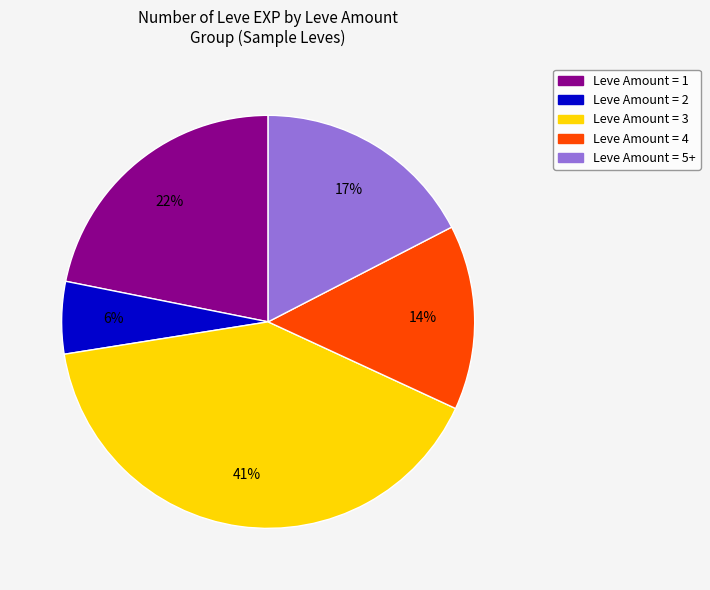

How many segments does this pie chart have?

5